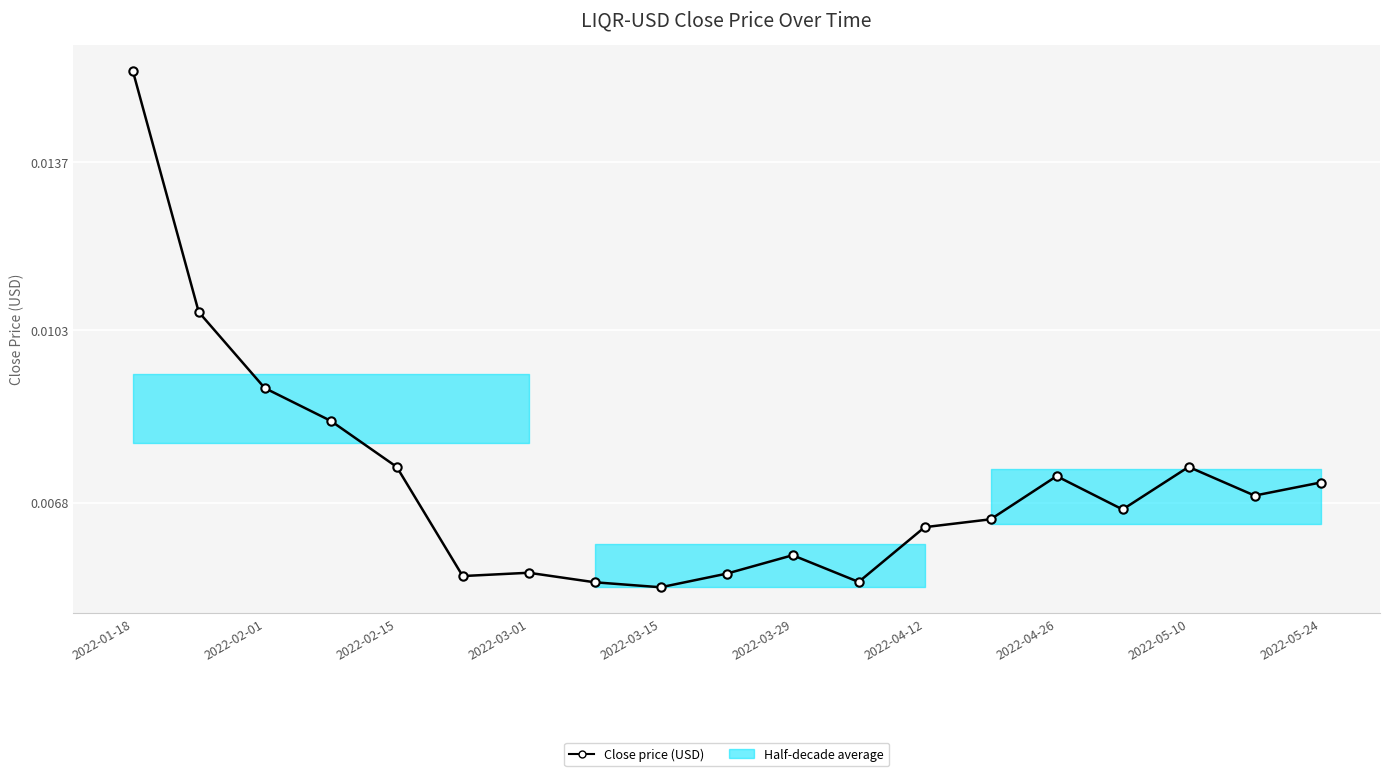

How many points are higher than both their immediate neighbors (excluding endpoints)?

4